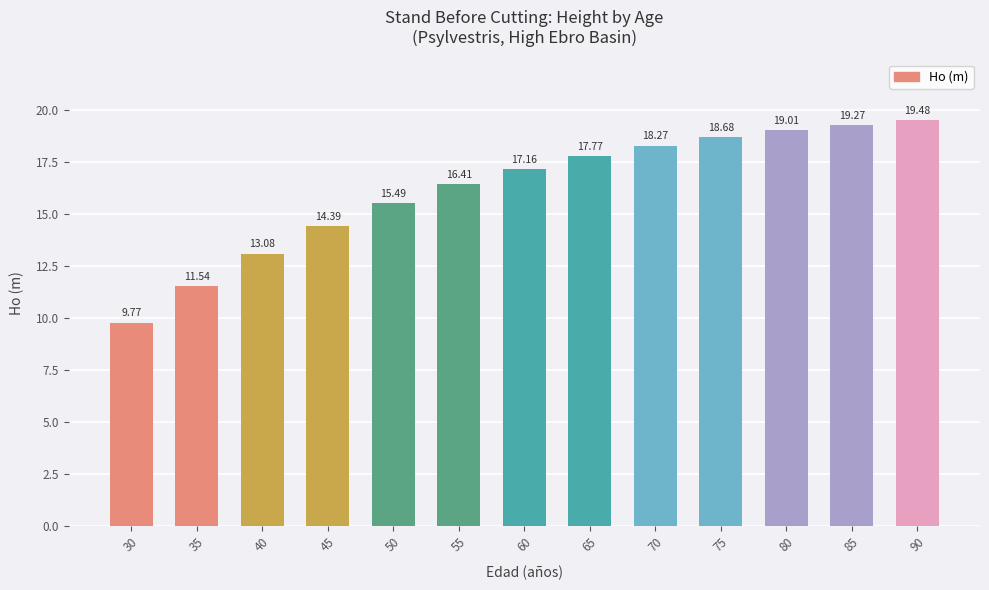

True or false: the data shows 14.4 at 30.

False